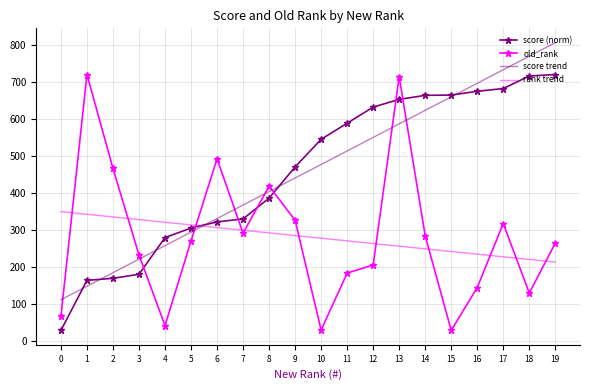

Is it true that old_rank equals 201.4 at 1?

False